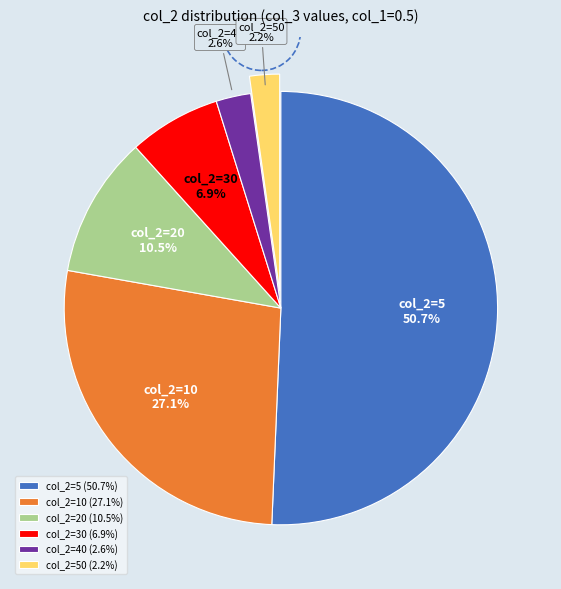

What is the largest slice in the pie chart?

col_2=5 (50.7%)